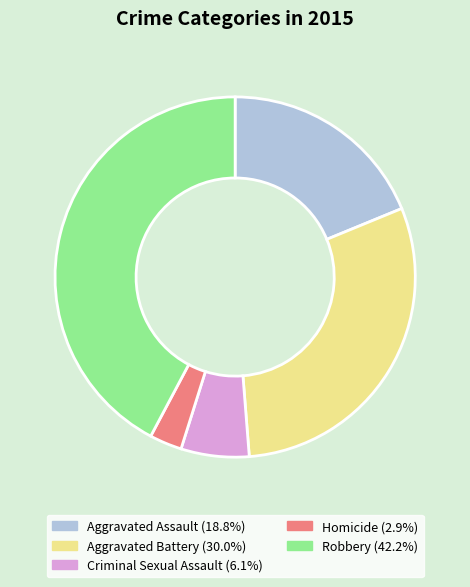

Which category has the biggest portion of the pie?

Robbery